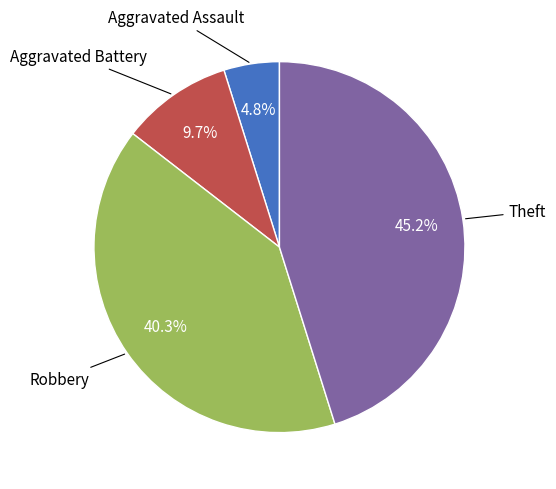

Which category has the smallest portion of the pie?

Aggravated Assault